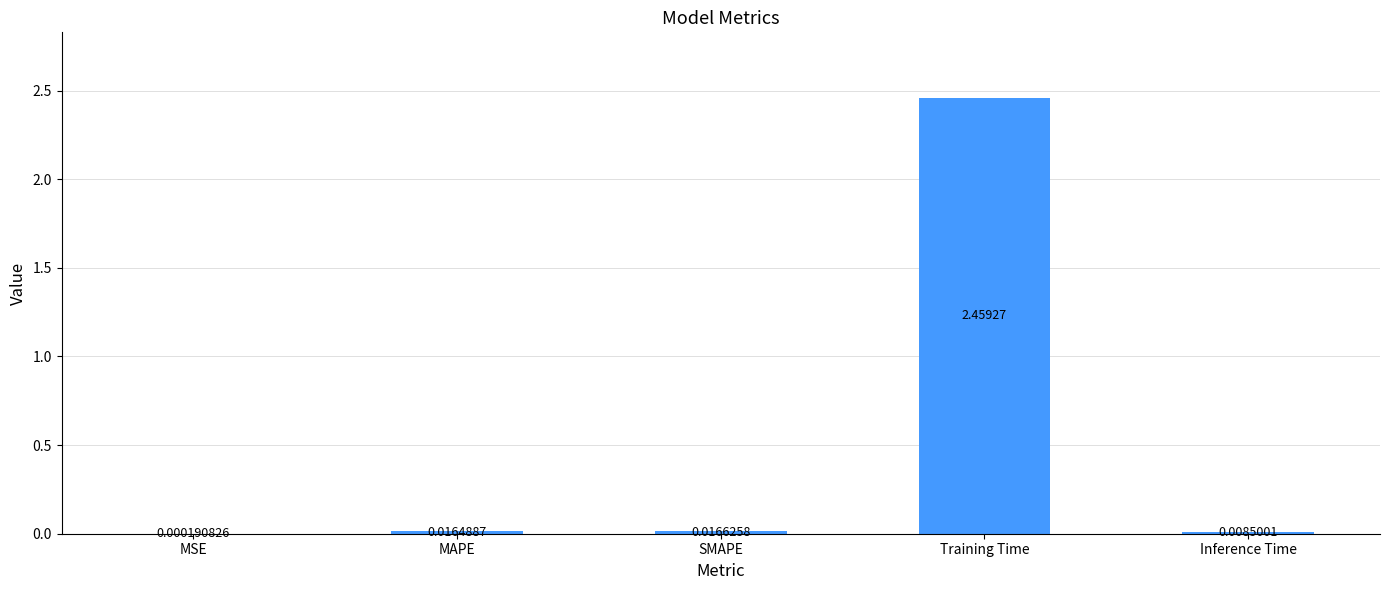

Count the number of categories in the chart.

5